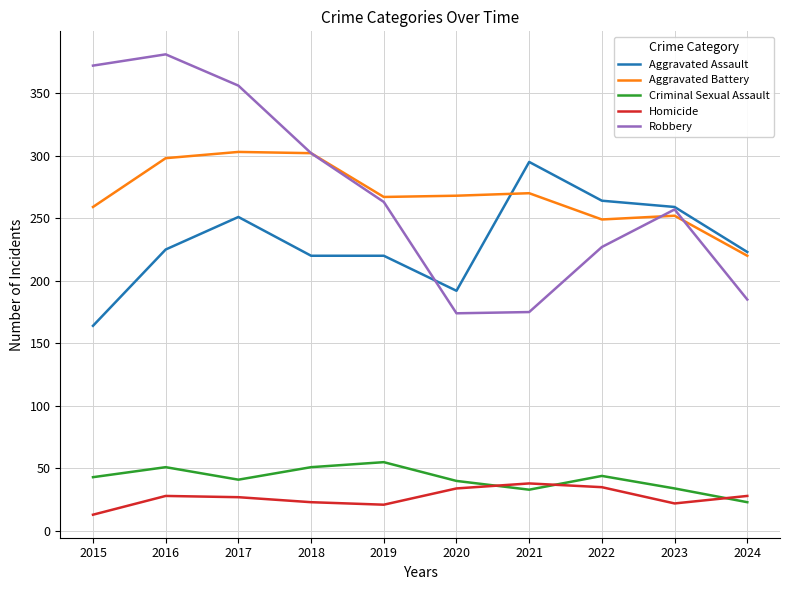

What are all the series names shown in the legend?

Aggravated Assault, Aggravated Battery, Criminal Sexual Assault, Homicide, Robbery